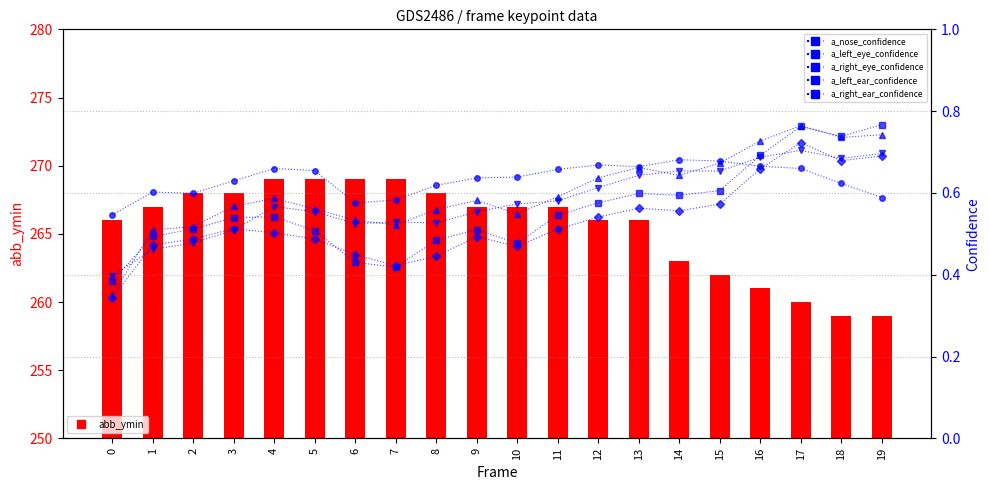

What is the sum of all a_right_ear_confidence values?

12.6